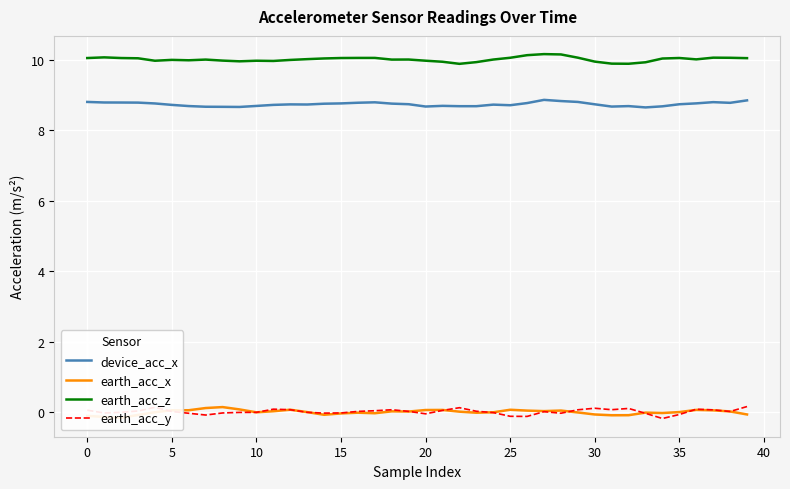

The earth_acc_z series shows 13.1 at 37. True or false?

False